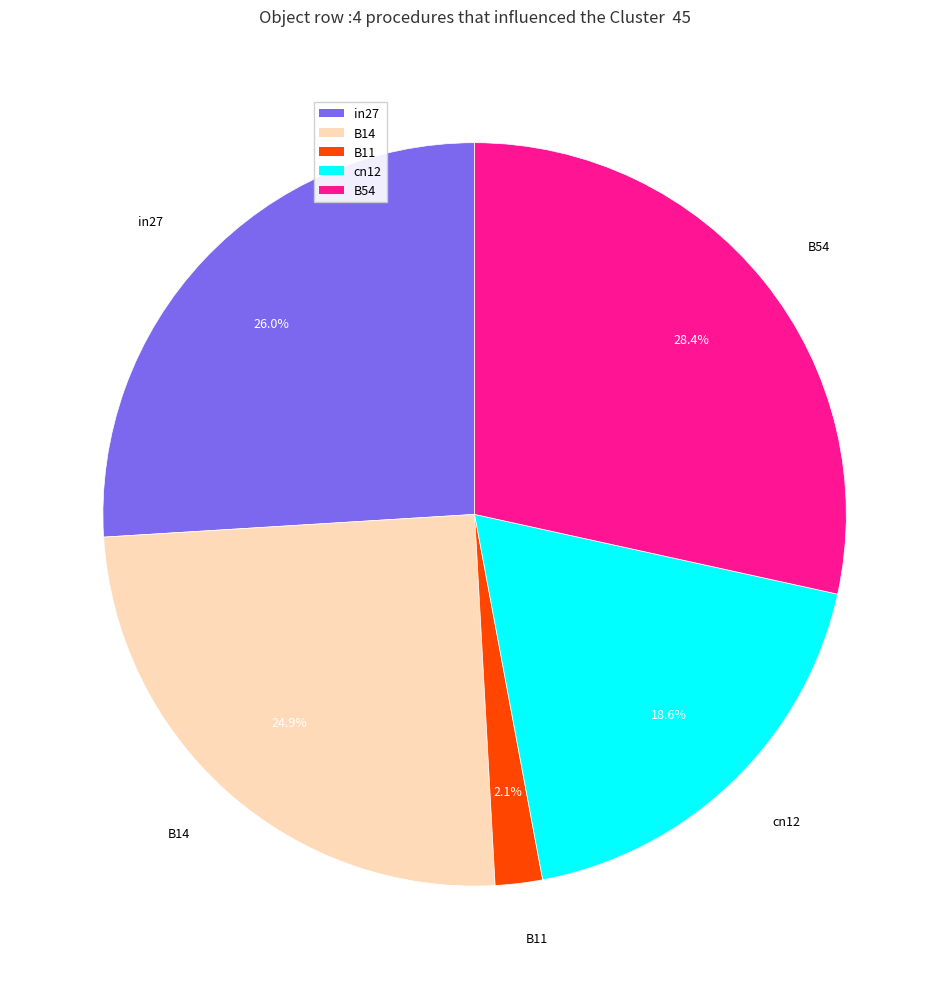

Is there a majority slice in this chart?

No